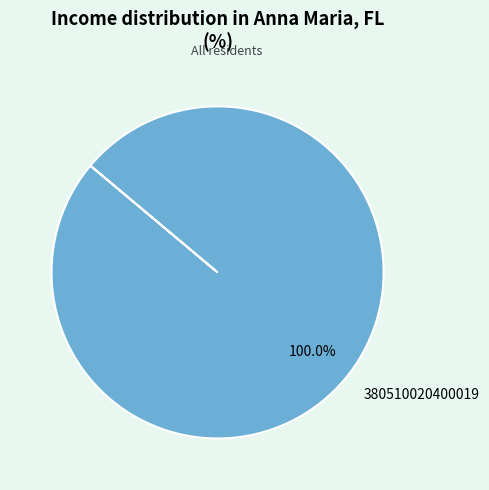

Rank the categories by value from lowest to highest.

380510020400019